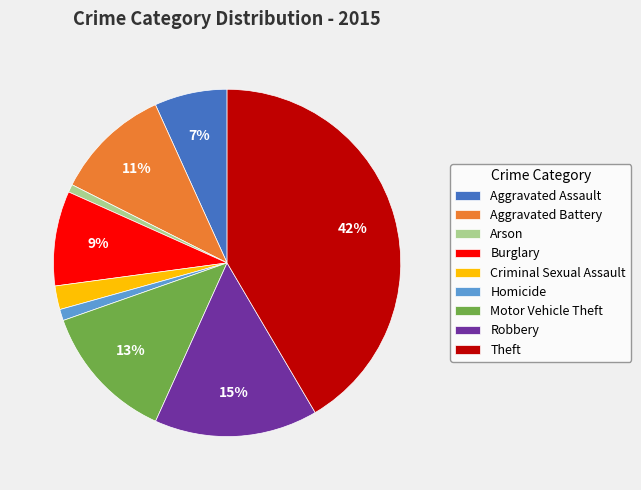

To the nearest percent, what is the difference between the Motor Vehicle Theft and Aggravated Battery slice percentages?

2%